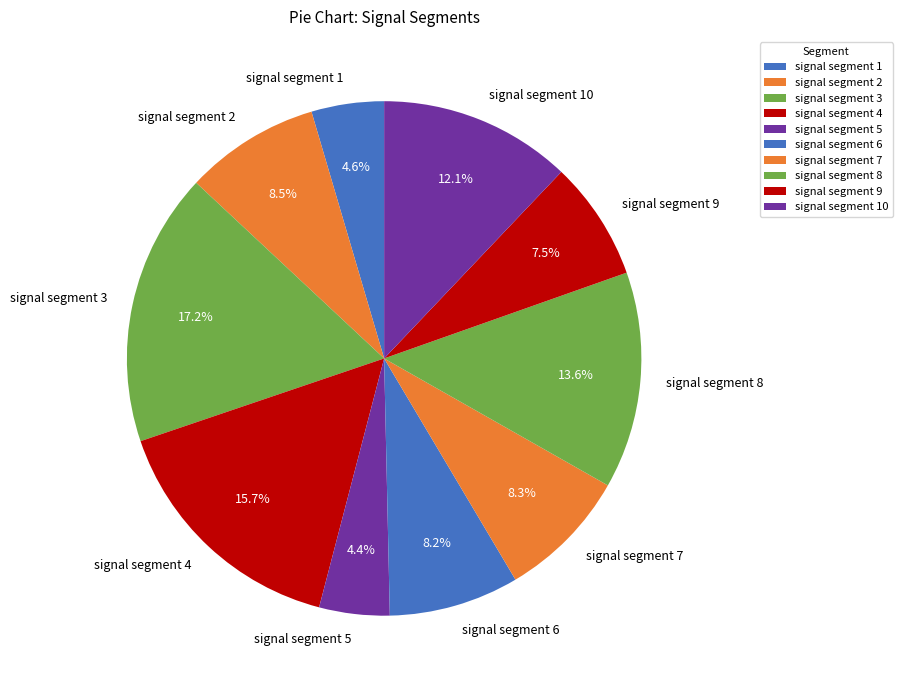

Between signal segment 4 and signal segment 1, which is larger?

signal segment 4